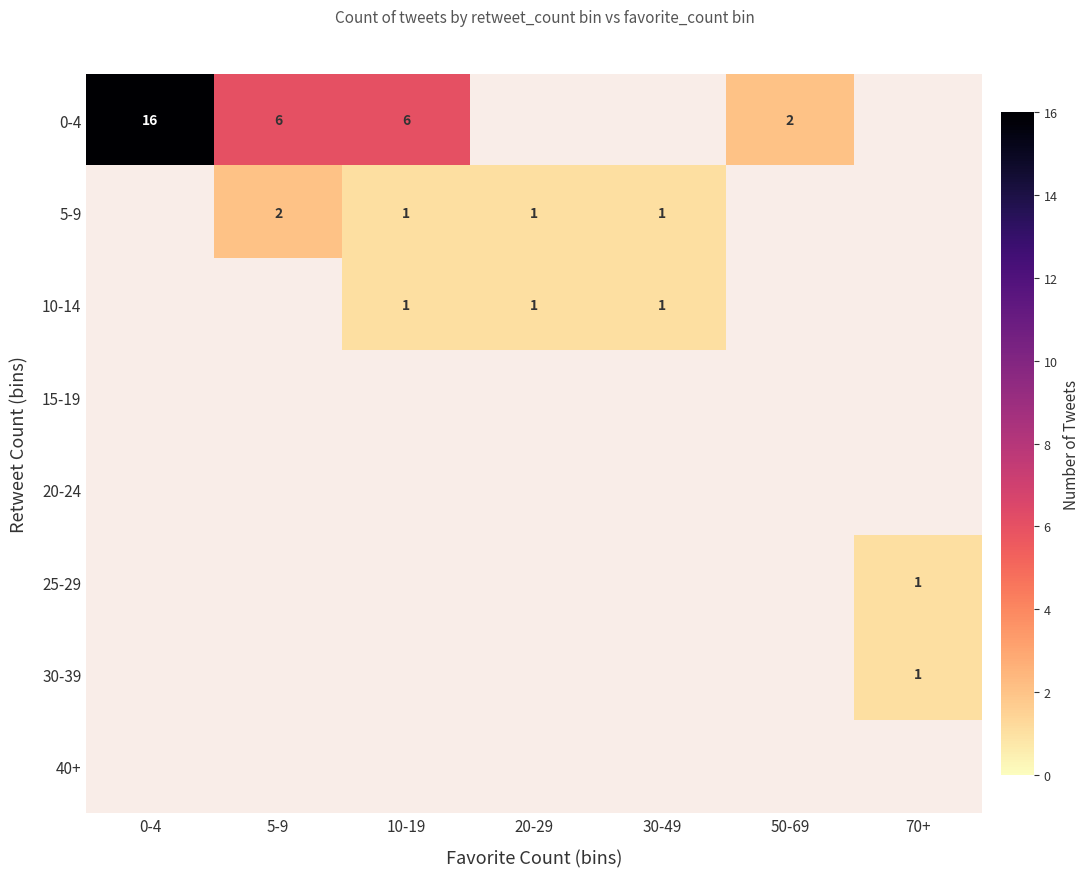

Between 50-69 and 0-4, which is larger?

0-4